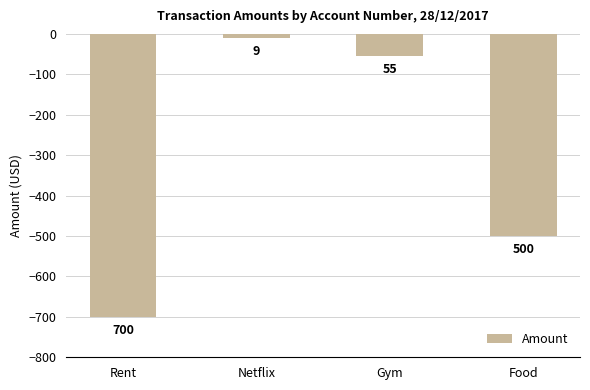

How many bars are there in total?

4